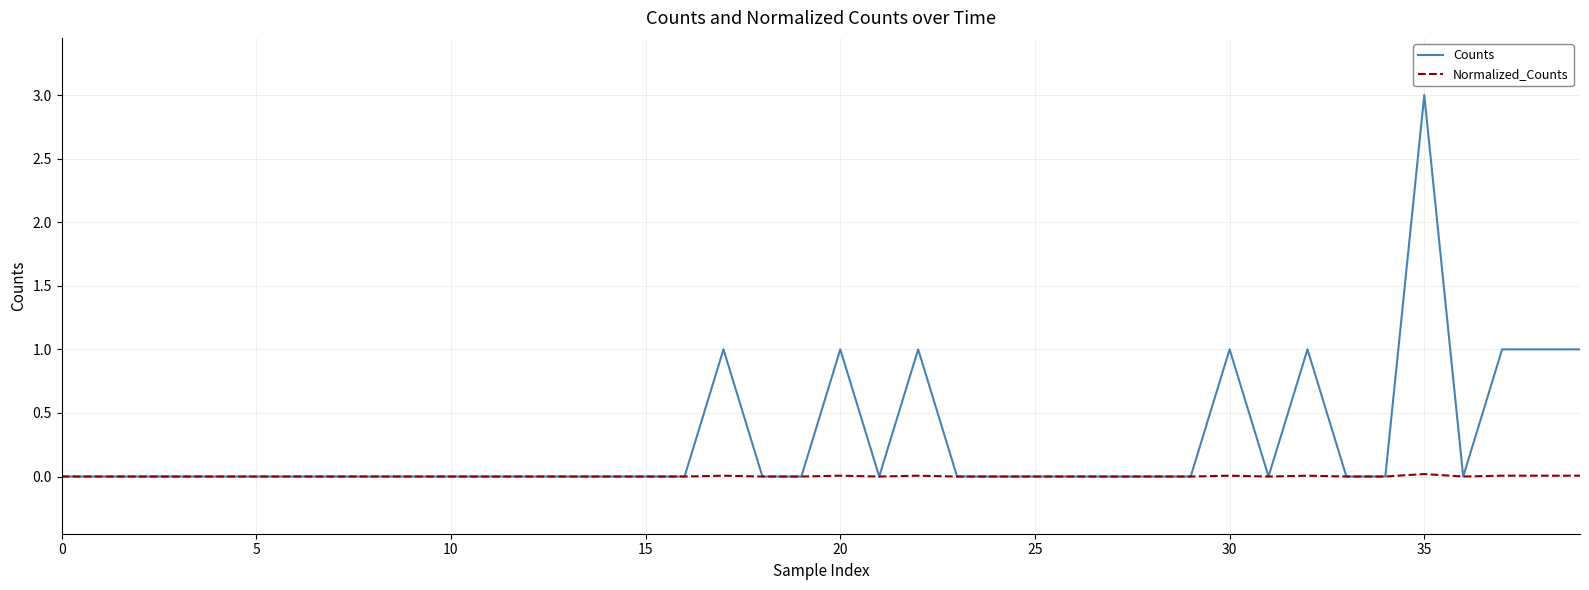

Rank the series by their average value, from highest to lowest.

Counts, Normalized_Counts